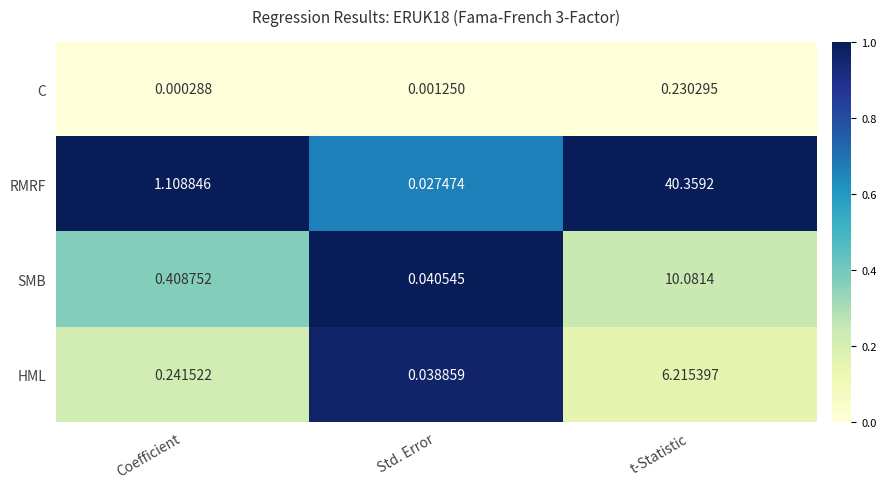

List the series in order of their peak value, lowest first.

C, HML, SMB, RMRF